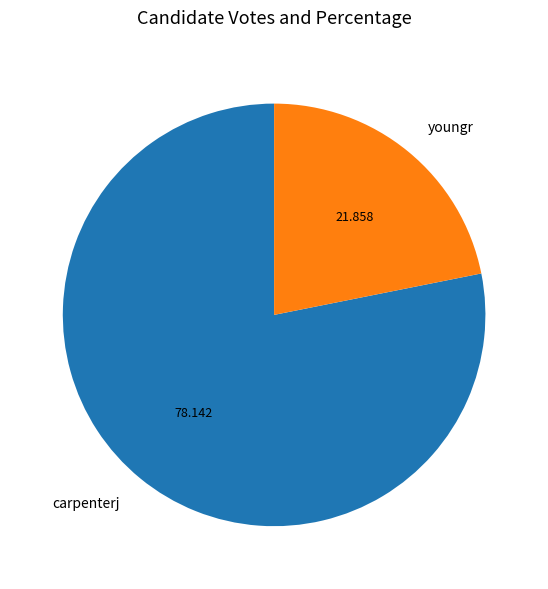

Which slice represents more than half of the pie?

carpenterj